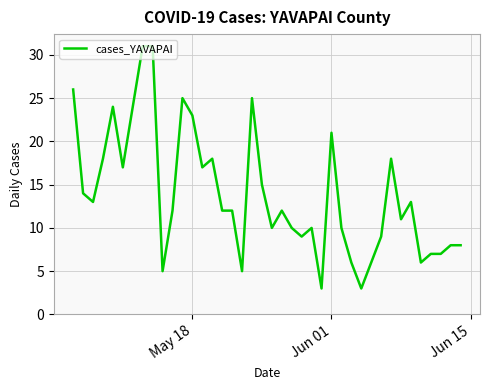

What is the maximum value shown in the chart?

31